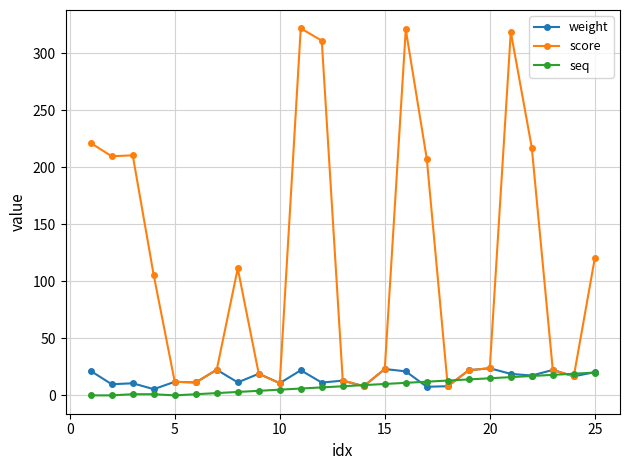

Which series has the largest total across all categories?

score